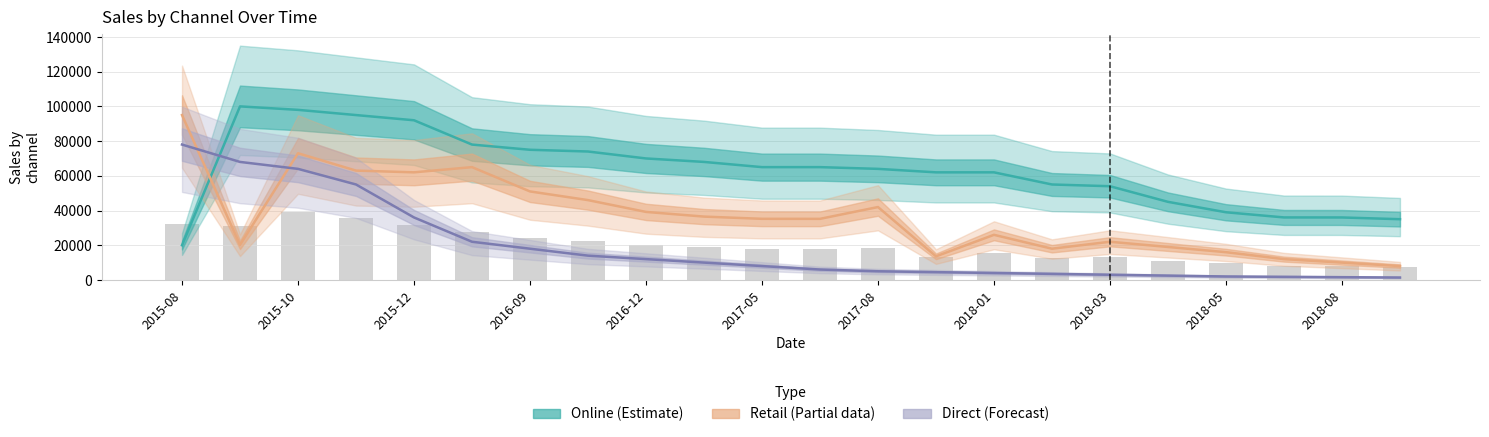

Is it true that Direct (Forecast) equals 17294 at 2016-12?

False